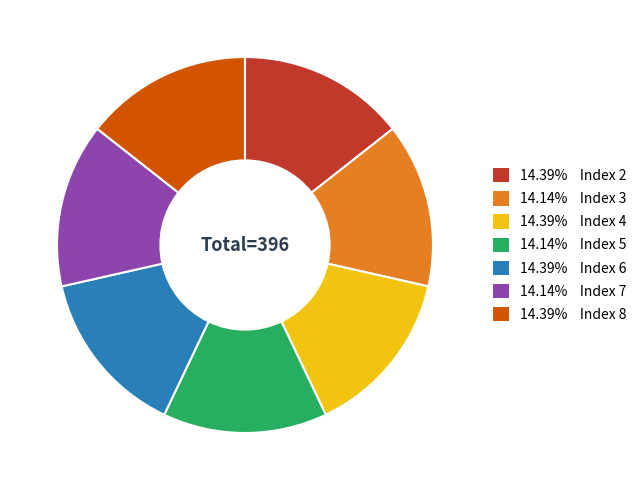

What is the ratio of the value at 14.14% Index 7 to the value at 14.39% Index 8?

1.0